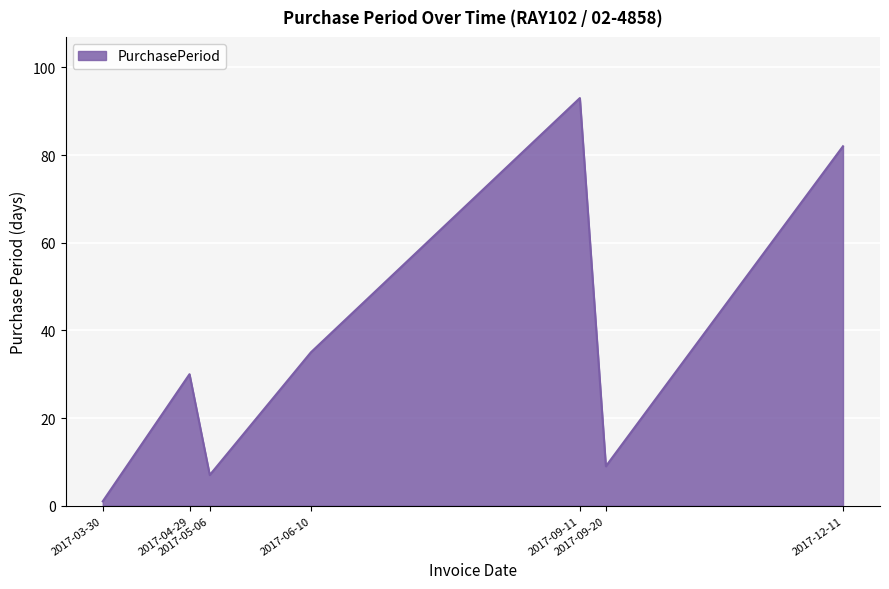

List the labels in order of value, largest first.

2017-09-11, 2017-12-11, 2017-06-10, 2017-04-29, 2017-09-20, 2017-05-06, 2017-03-30